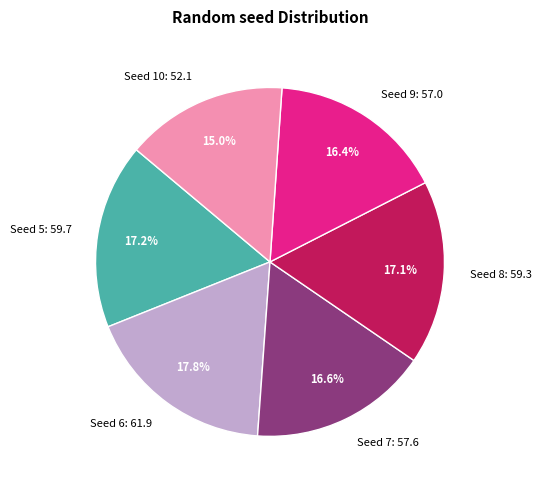

How many slices are in this pie chart?

6